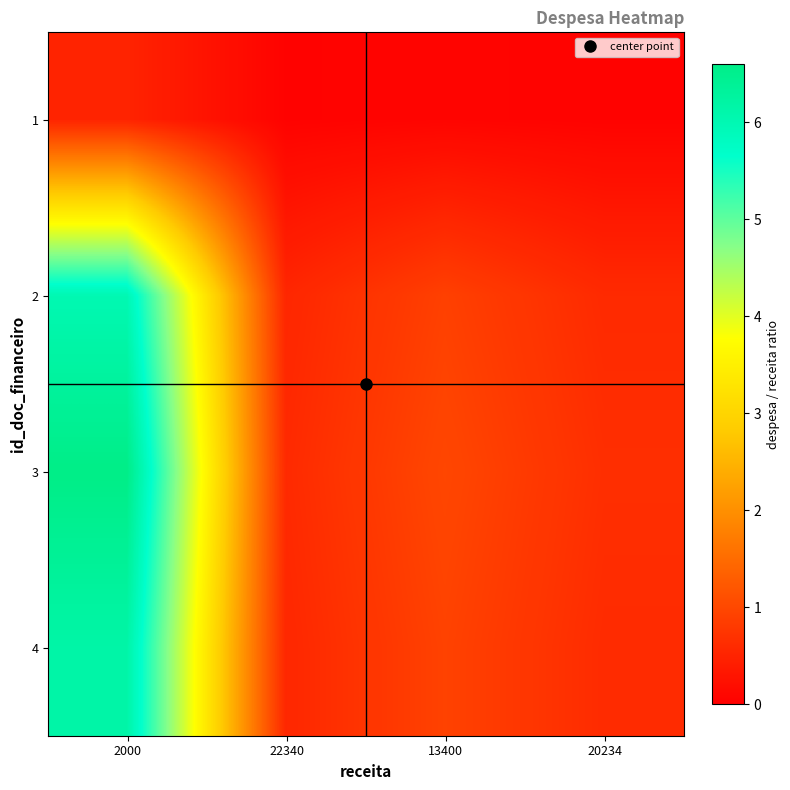

What is the total value across all series at 13400?

2.9